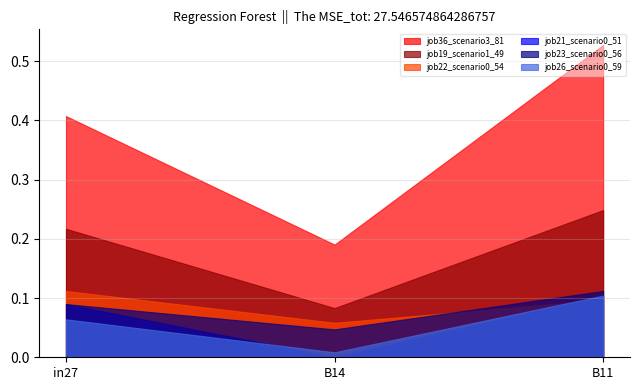

How many job23_scenario0_56 values are between 0 and 1?

3